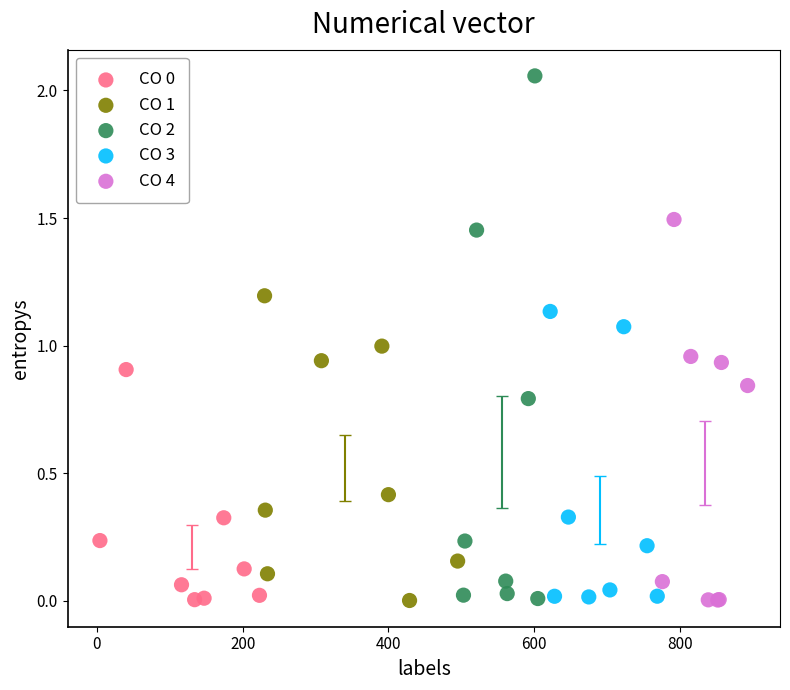

Which series has the widest spread of Y values?

CO 2